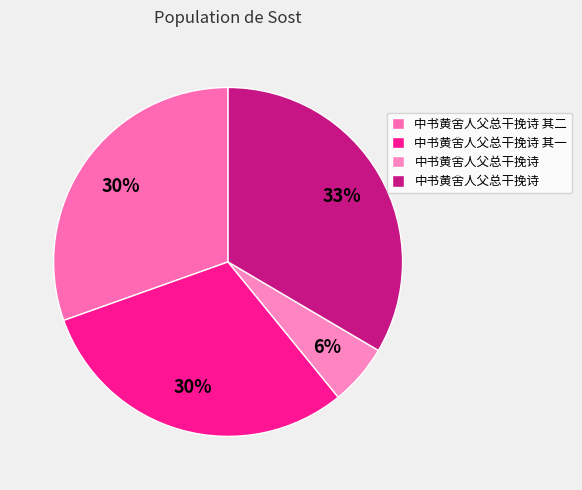

How many slices are in this pie chart?

4